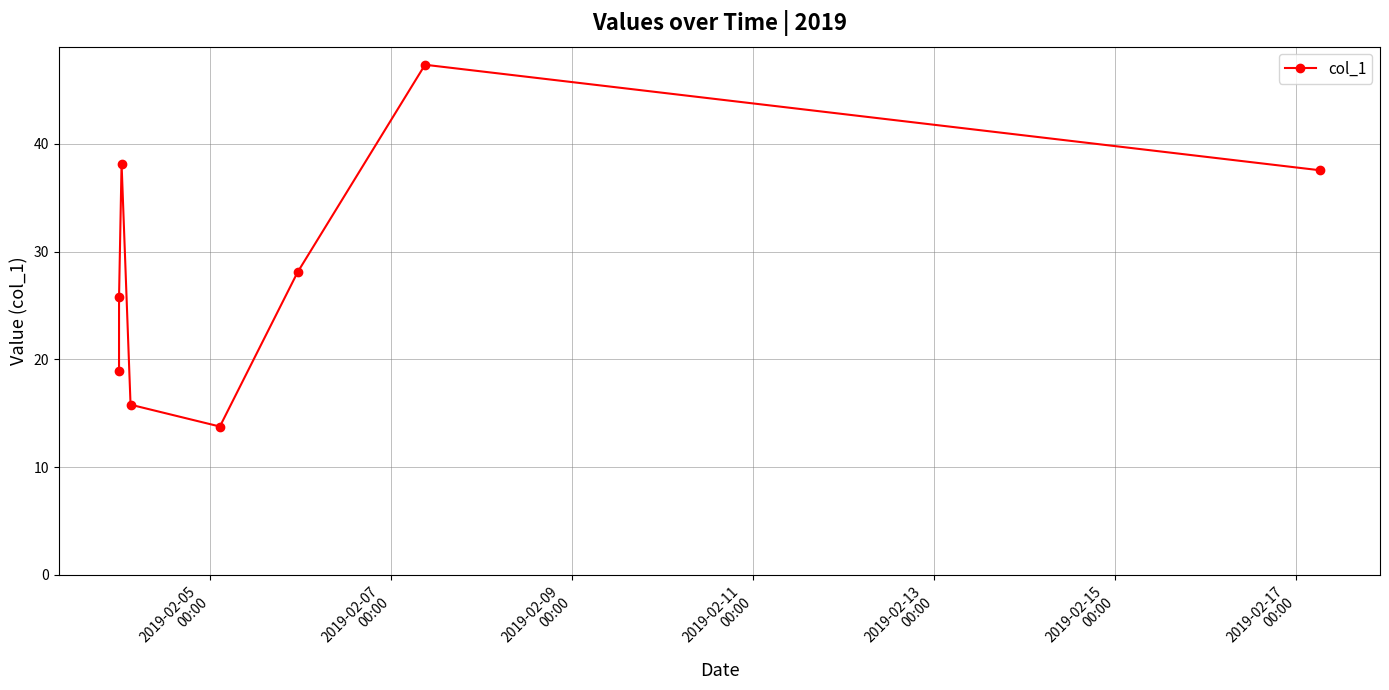

How many interior local valleys (lower than both neighbors) does the data have?

1